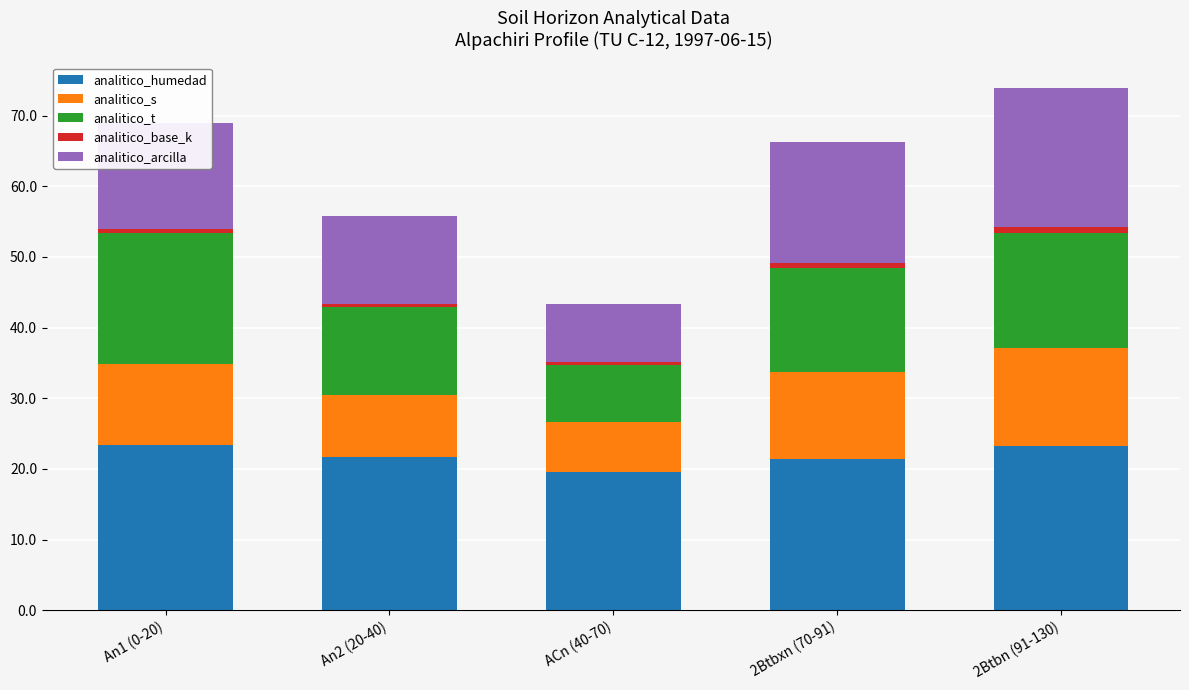

True or false: analitico_humedad has a value of 21.7 at An2 (20-40).

True